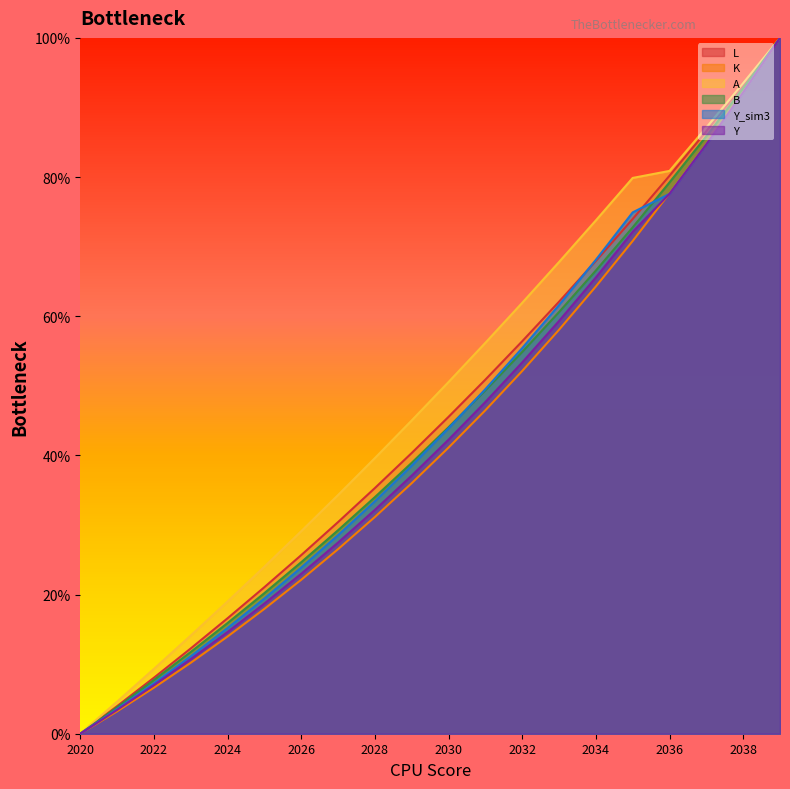

What is the total value across all series at 2027?

176.5